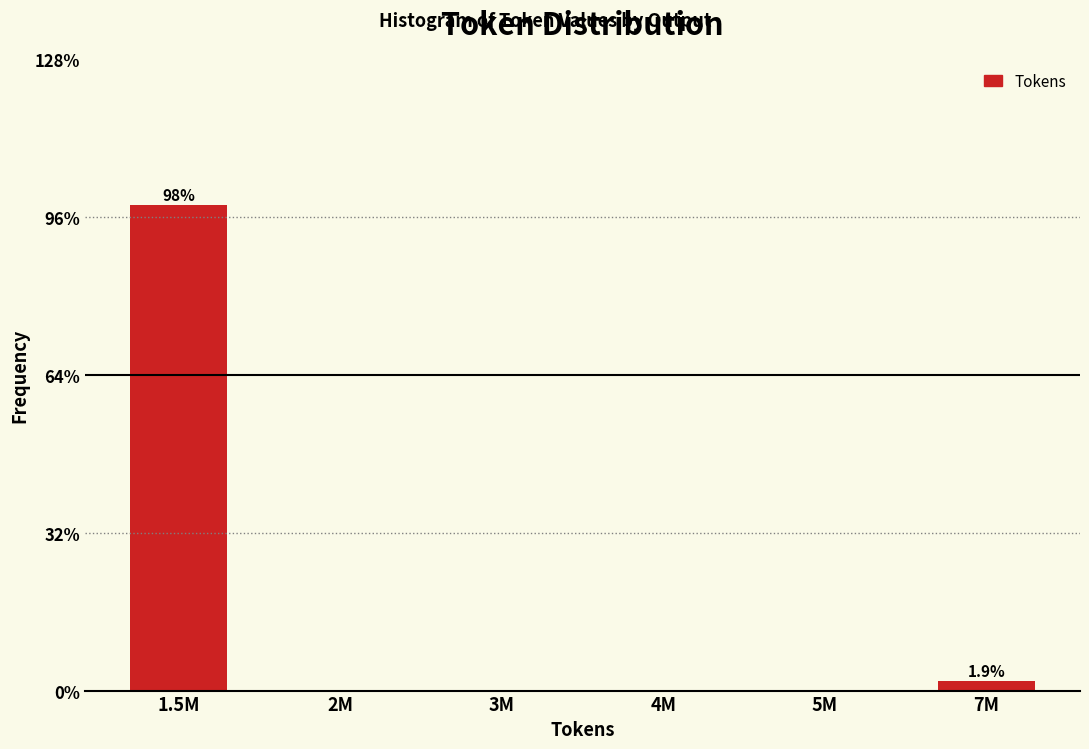

Reading left to right, transcribe all the data shown in this chart.

1.5M=98.1	2M=0.0	3M=0.0	4M=0.0	5M=0.0	7M=1.9